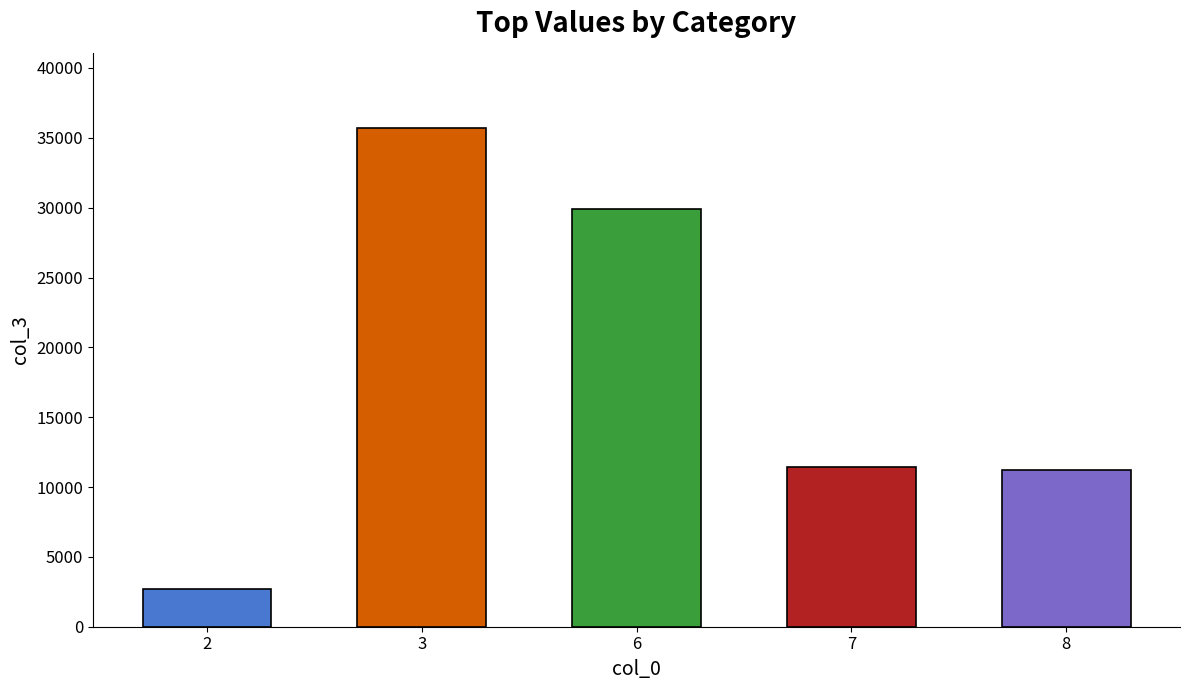

Reading left to right, transcribe all the data shown in this chart.

2=2698	3=35726	6=29903	7=11449	8=11223